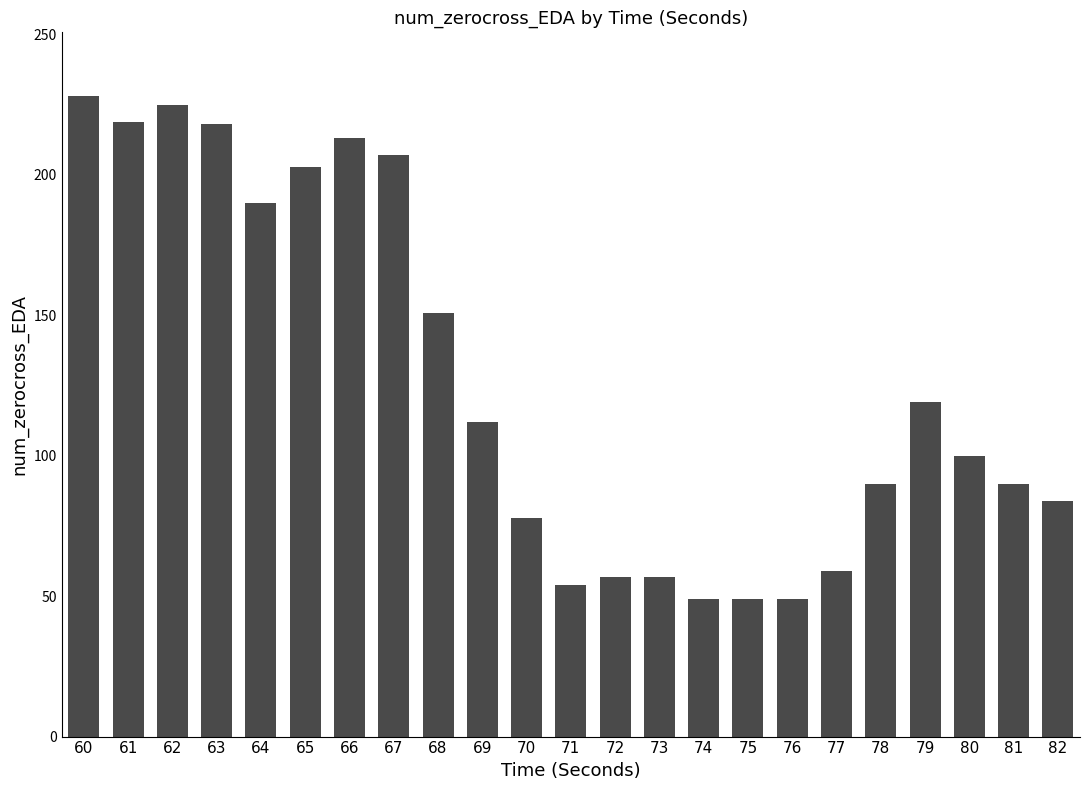

Which category has the highest value across all series?

60